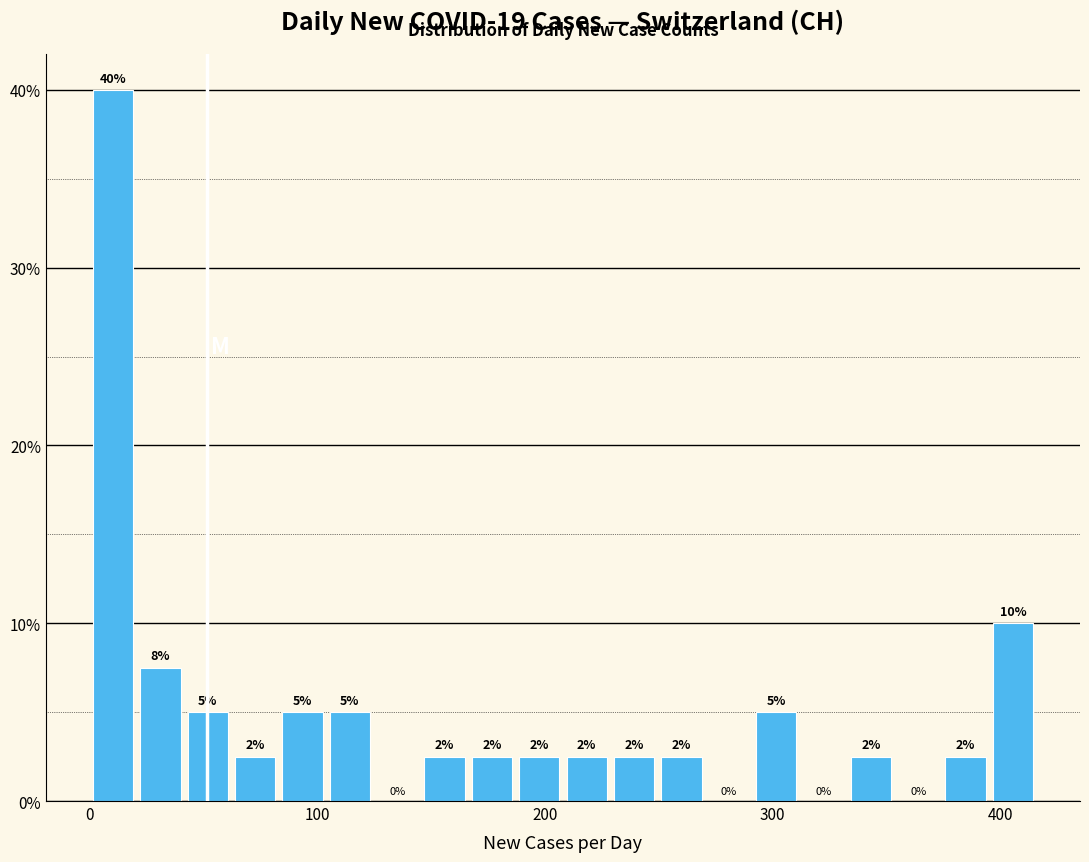

Around what value on the x-axis is the tallest bar? Give the approximate position of its centre, as read against the axis.

10